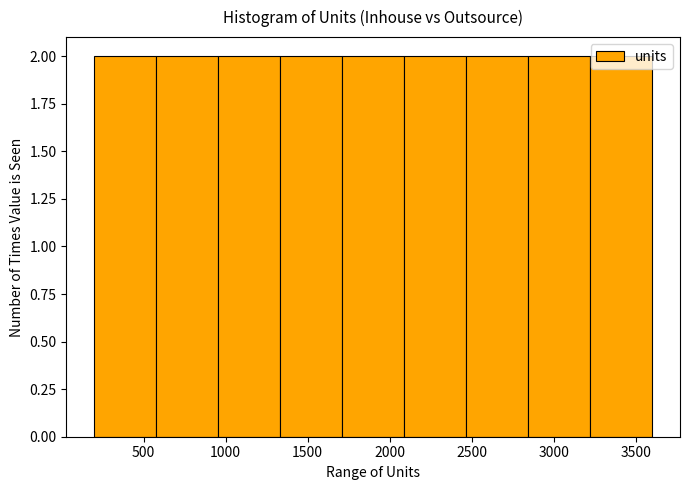

Reading left to right, list every bar in this chart as the range it spans on the x-axis followed by its height. Neither the bar edges nor the heights are printed on the chart, so give them approximately, as read against the axes.

200 to 600: 2
600 to 950: 2
950 to 1350: 2
1350 to 1700: 2
1700 to 2100: 2
2100 to 2450: 2
2450 to 2850: 2
2850 to 3200: 2
3200 to 3600: 2